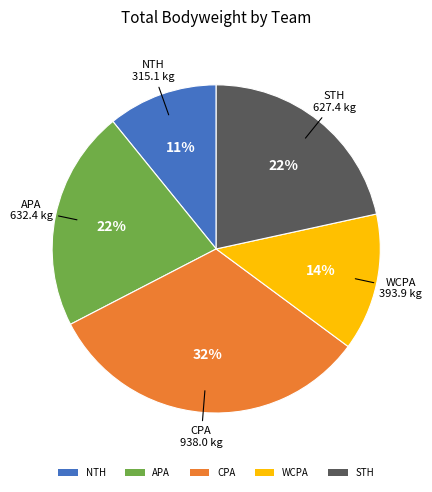

Is it true that STH is 22% of the pie?

True